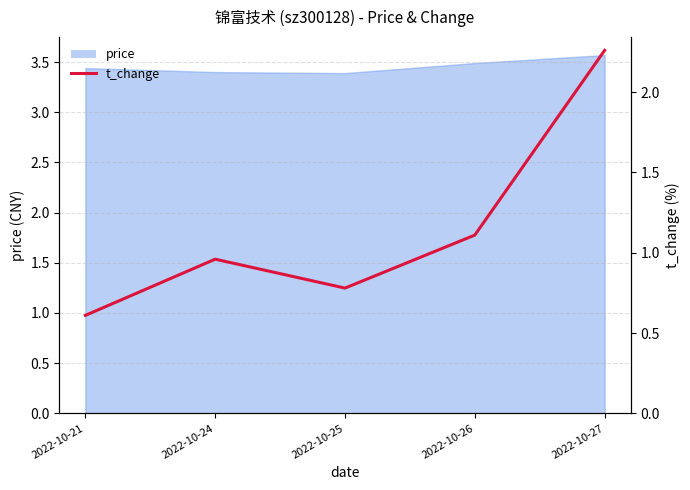

Reading left to right, extract all data points from this chart.

0.6	1.0	0.8	1.1	2.3